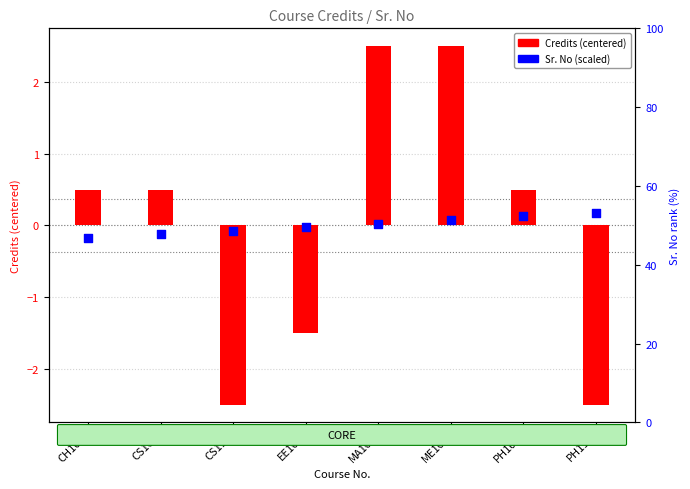

What are all the series names shown in the legend?

Credits (centered), Sr. No (scaled)